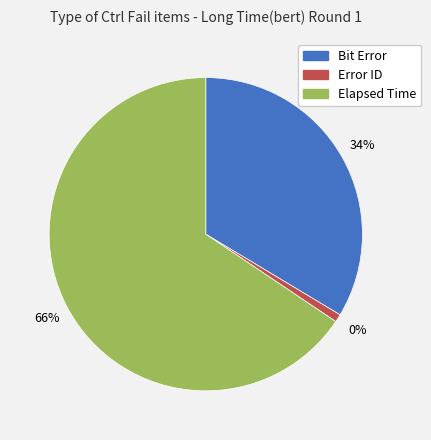

To the nearest percent, what is the average slice percentage?

33%